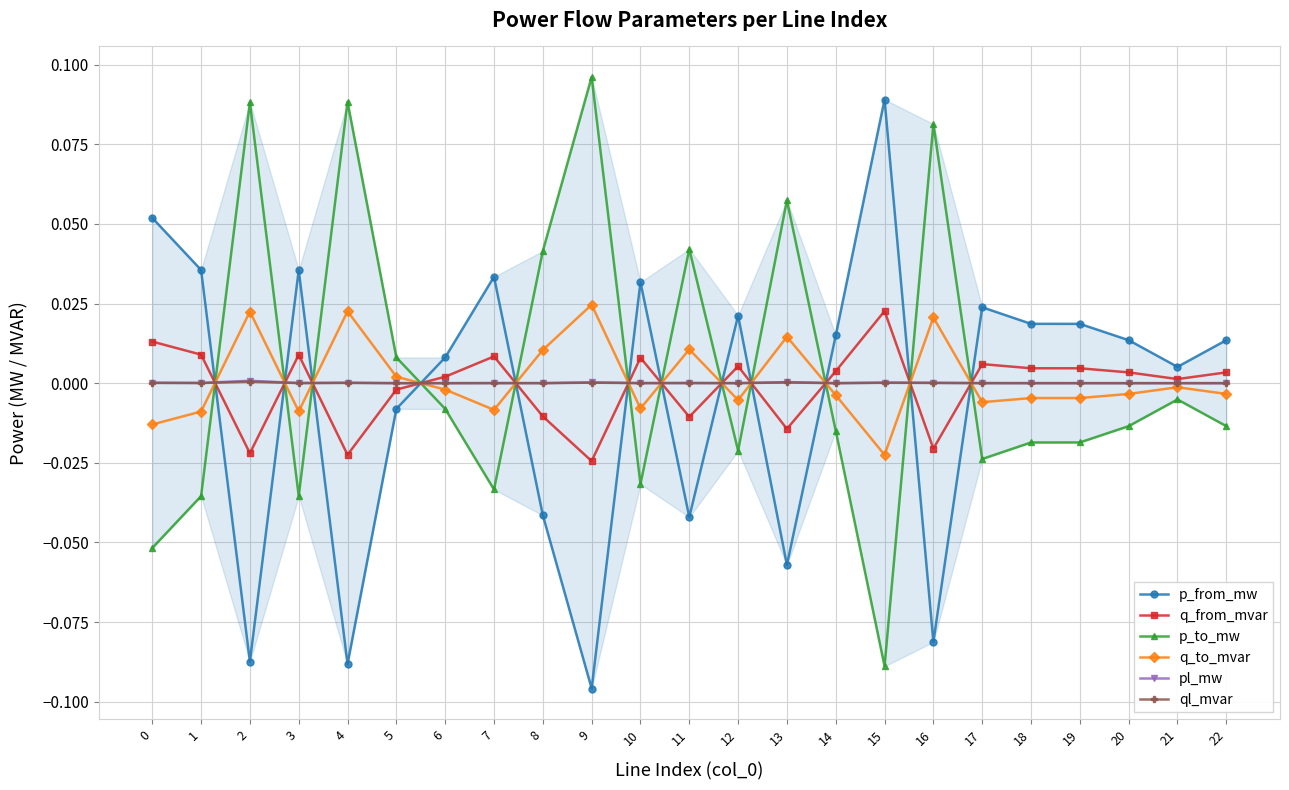

Does the chart have visible grid lines?

Yes